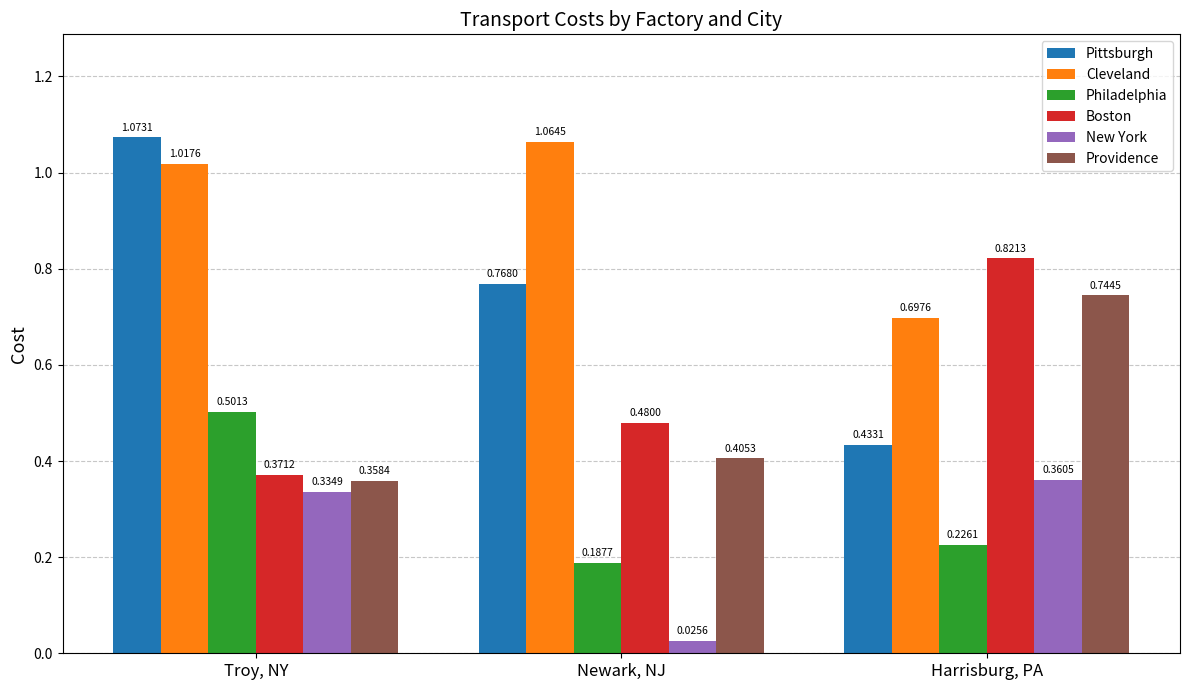

The value of Cleveland at Harrisburg, PA is 1.2. True or false?

False